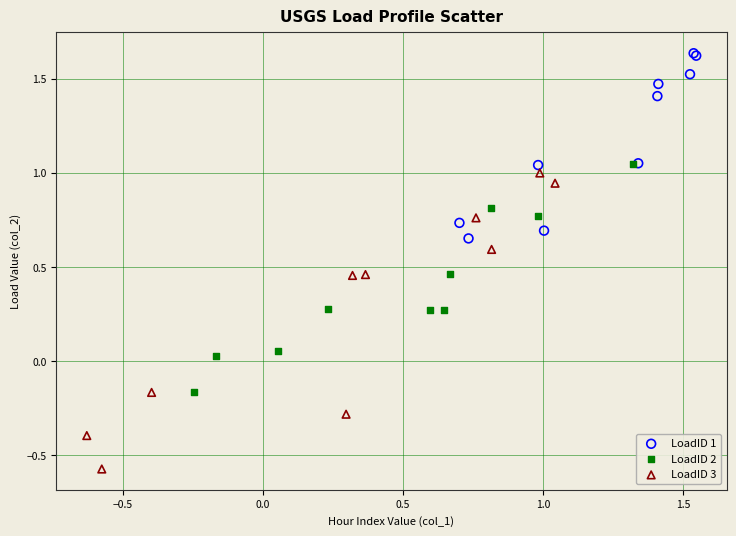

What are all the series names shown in the legend?

LoadID 1, LoadID 2, LoadID 3